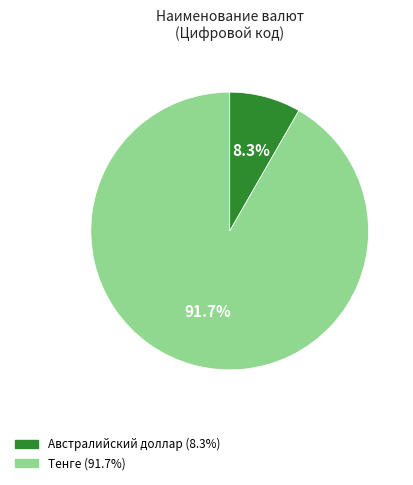

What is the ratio of the value at Австралийский доллар to the value at Тенге?

0.1